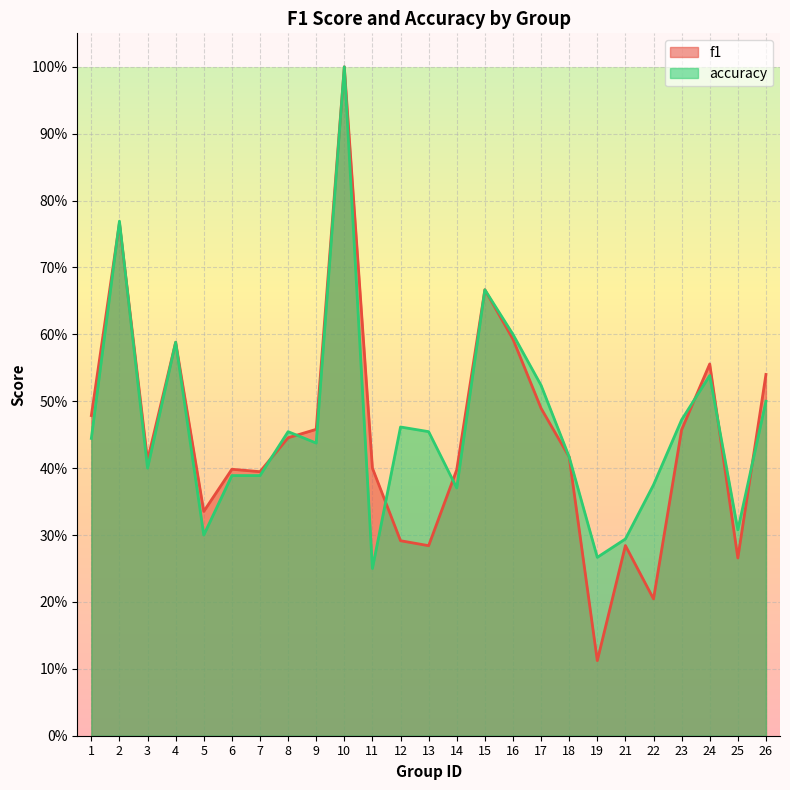

Is the value of f1 at 6 greater than the value of accuracy at 1?

No